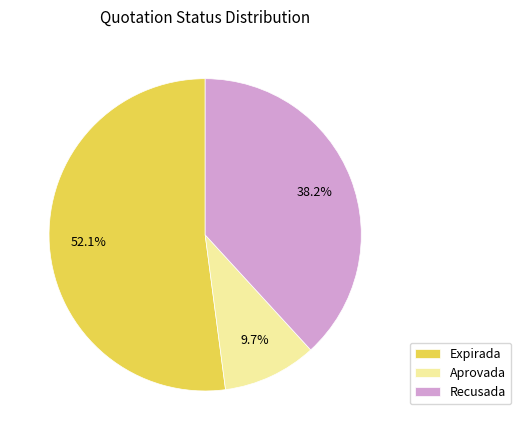

Which category has the smallest portion of the pie?

Aprovada